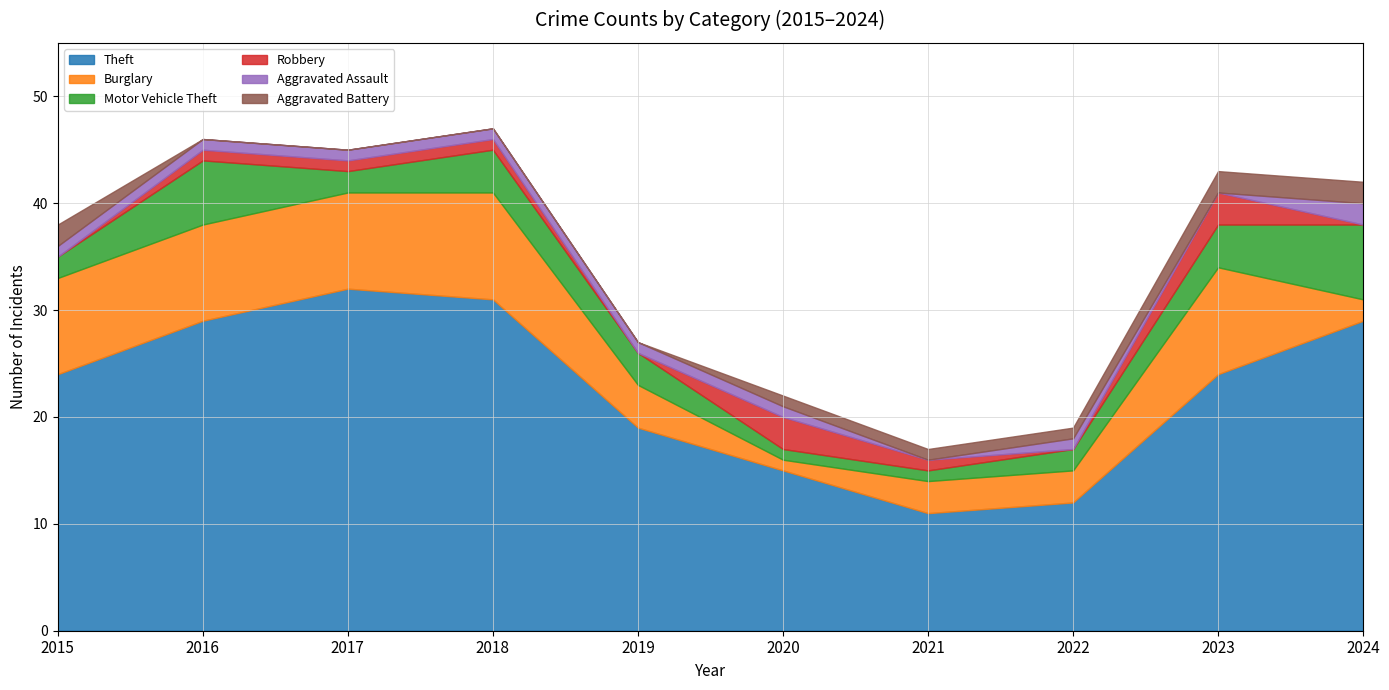

True or false: Robbery and Theft cross at least once.

False